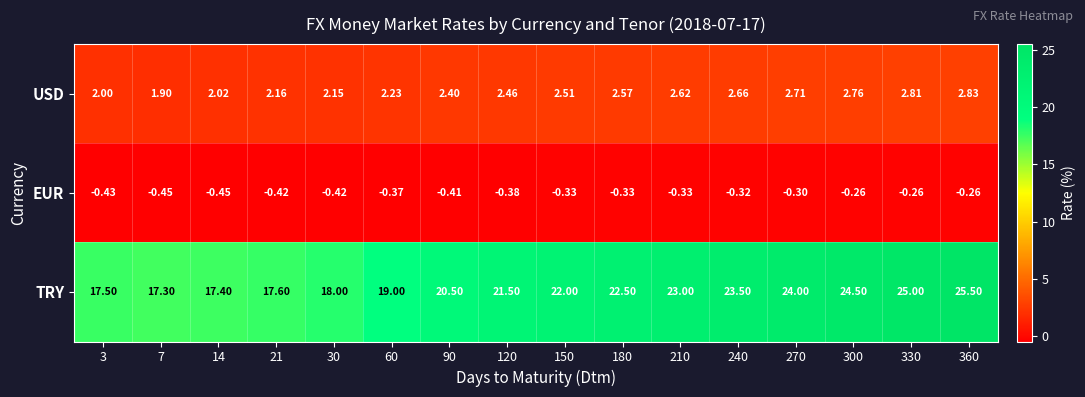

Is the value of USD at 150 greater than the value of EUR at 240?

Yes